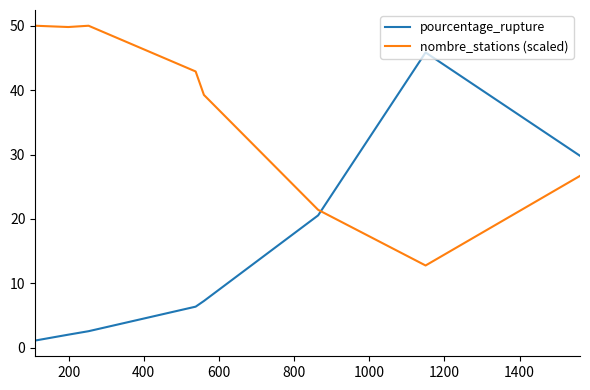

Rank the series by their maximum value, from highest to lowest.

nombre_stations (scaled), pourcentage_rupture